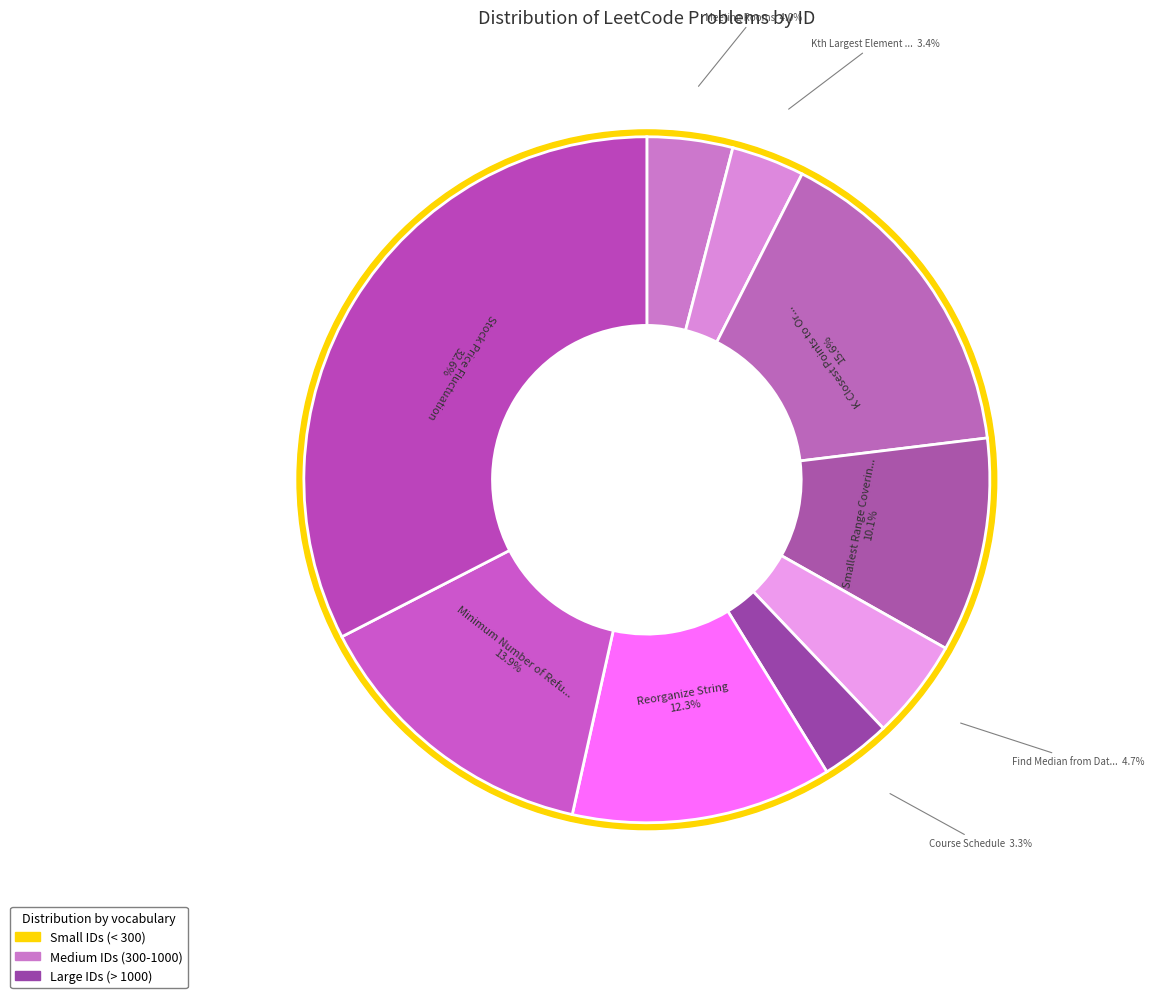

Rank the categories by value from lowest to highest.

Course Schedule, Kth Largest Element in an Array, Meeting Rooms, Find Median from Data Stream, Smallest Range Covering Elements from K Lists, Reorganize String, Minimum Number of Refueling Stops, K Closest Points to Origin, Stock Price Fluctuation